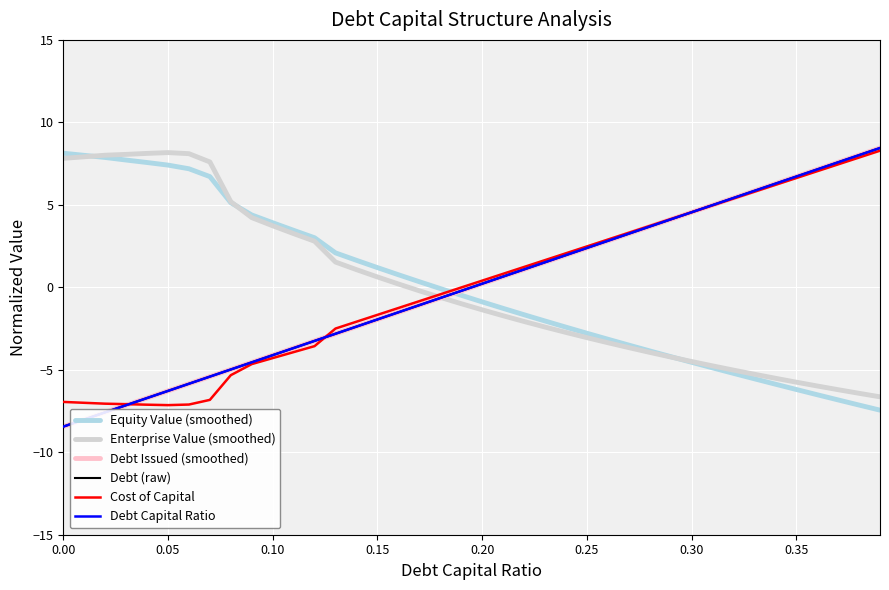

Does the chart have visible grid lines?

Yes